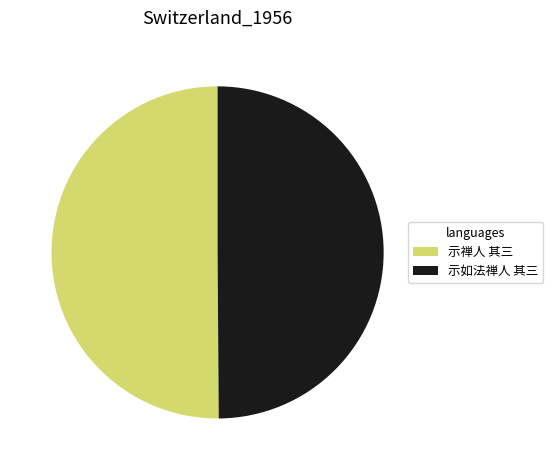

Combined, do 示如法禅人 其三 and 示禅人 其三 account for over 50%?

Yes